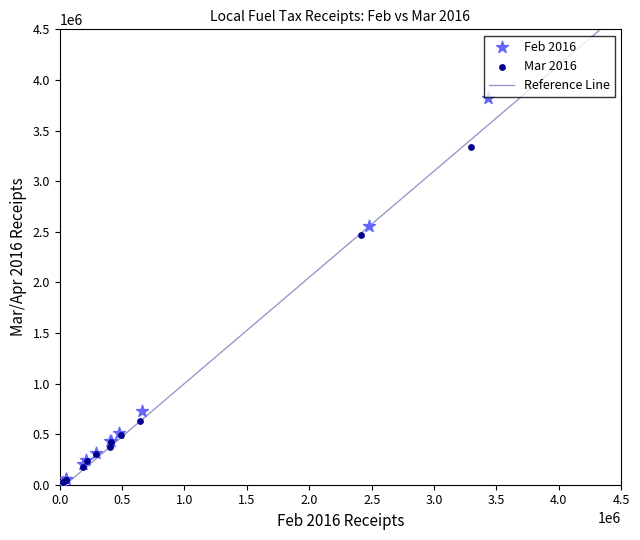

Which series contains the highest Y value?

Feb 2016